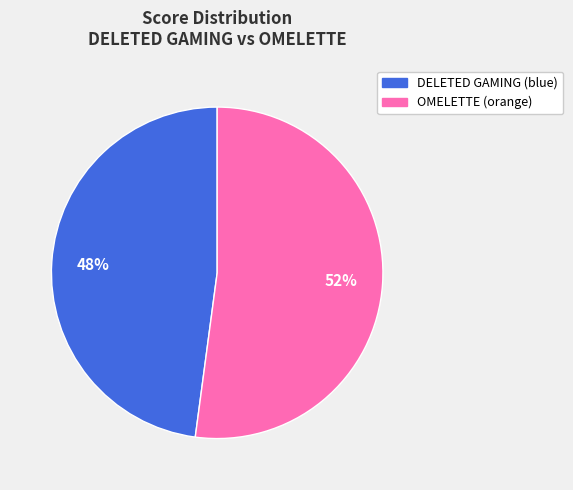

To the nearest percent, what is the difference between the OMELETTE (orange) and DELETED GAMING (blue) slice percentages?

4%